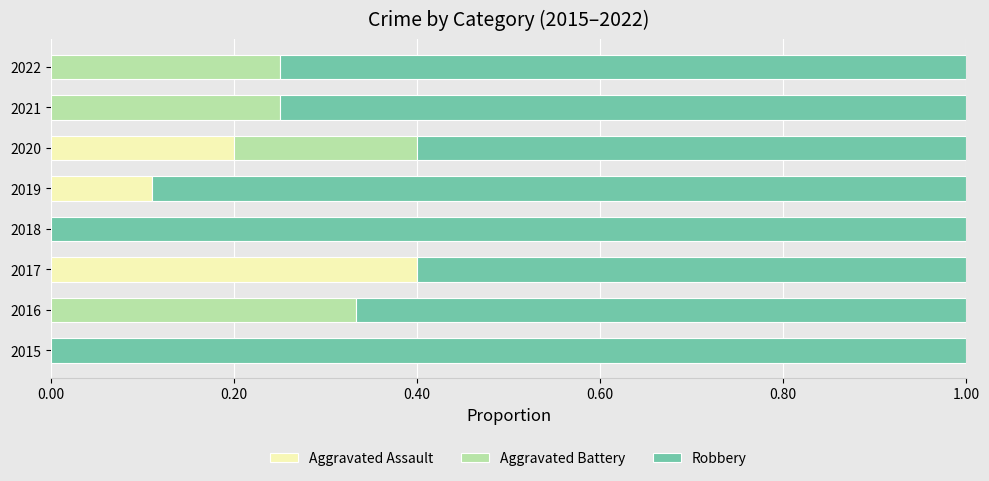

How many categories are shown in the chart?

8